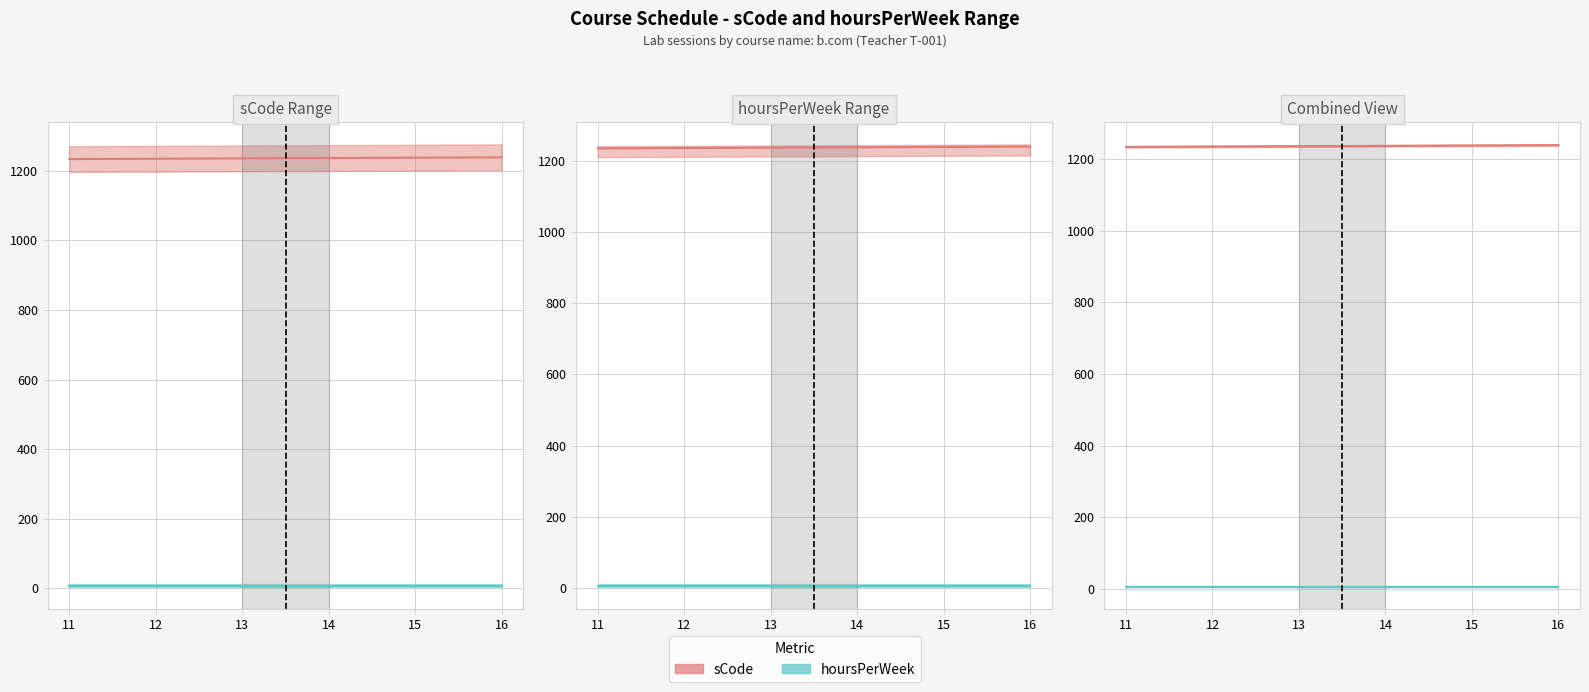

True or false: sCode and hoursPerWeek intersect in this chart.

False